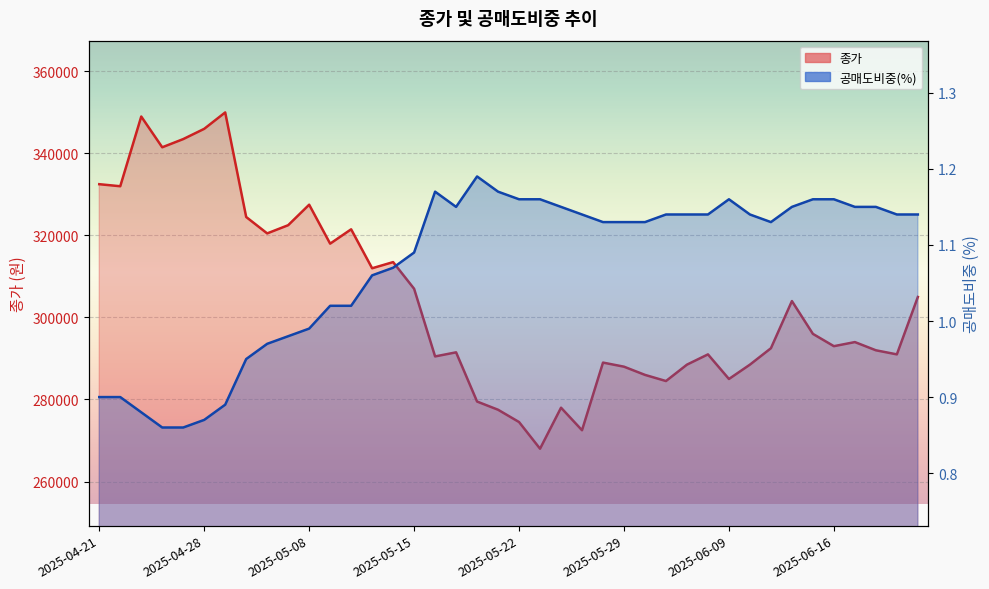

What is the sum of all 종가 values?

12161500.0